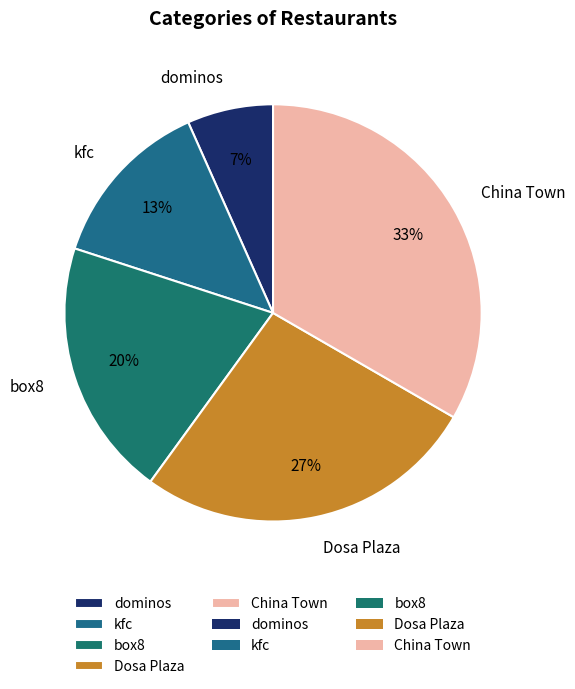

Is there any slice that represents more than half of the pie?

No